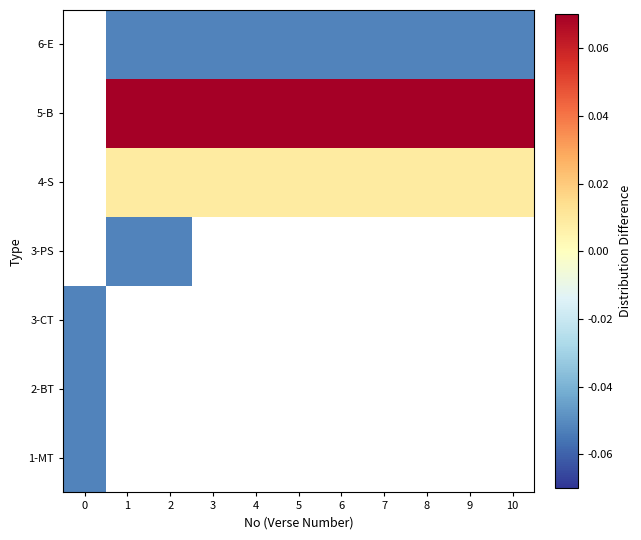

List the labels in order of 6-E value, largest first.

0, 1, 2, 3, 4, 5, 6, 7, 8, 9, 10